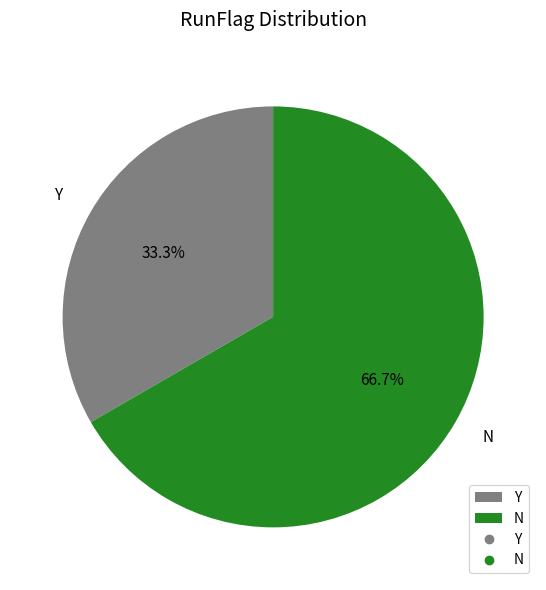

What percentage is the Y slice, to the nearest percent?

33%